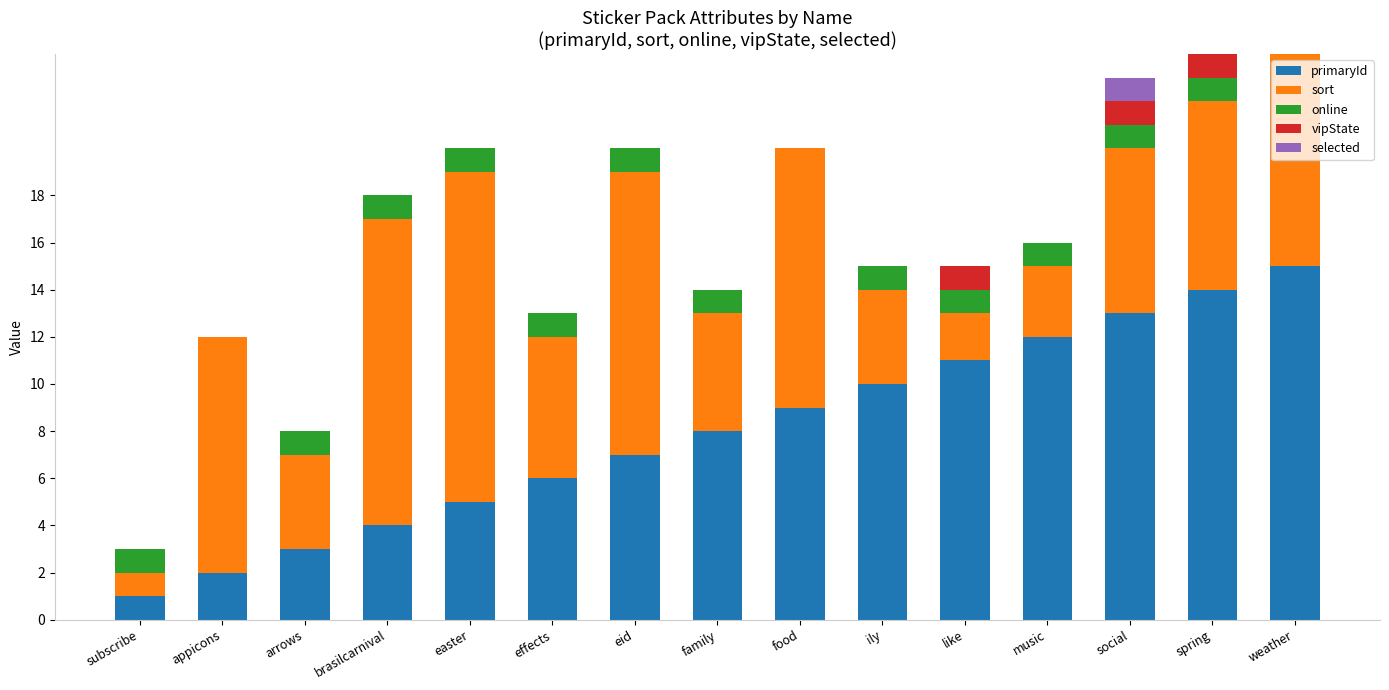

The primaryId series shows 6 at effects. True or false?

True